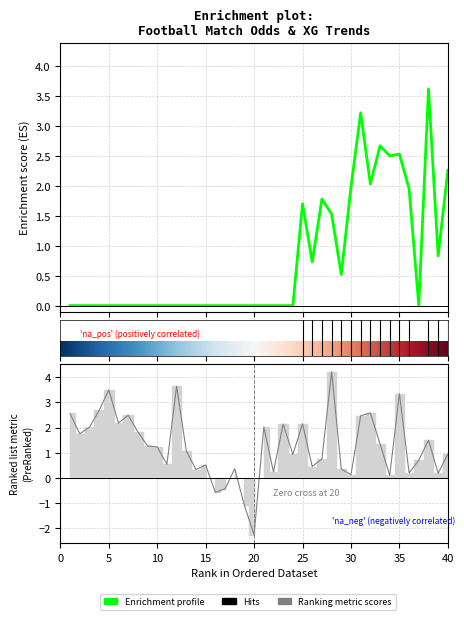

At how many categories does at least one series exceed 0?

36